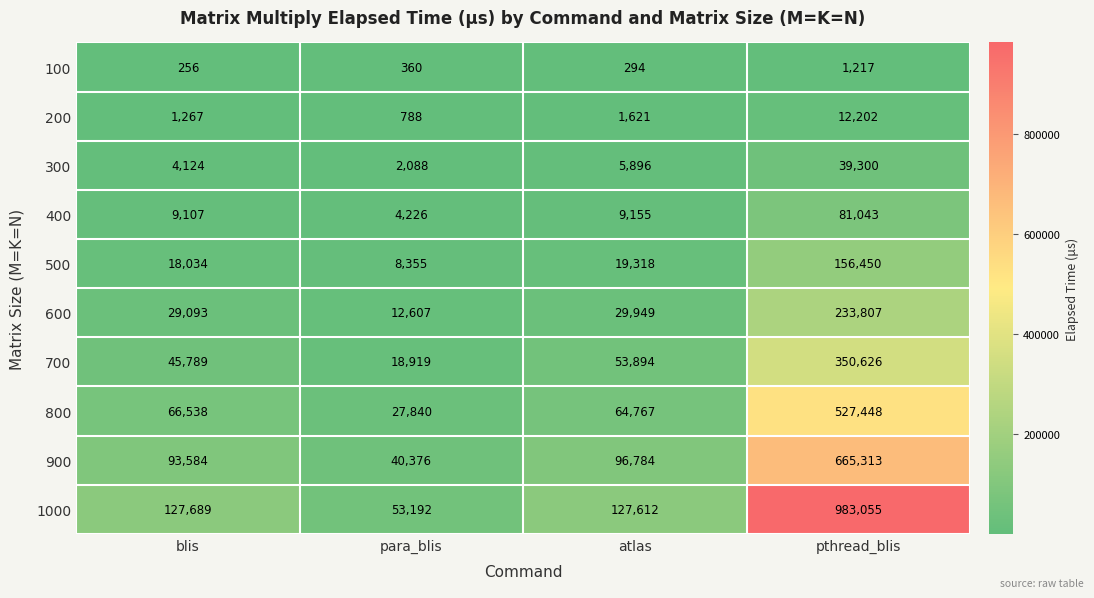

What is the greatest value displayed?

983055